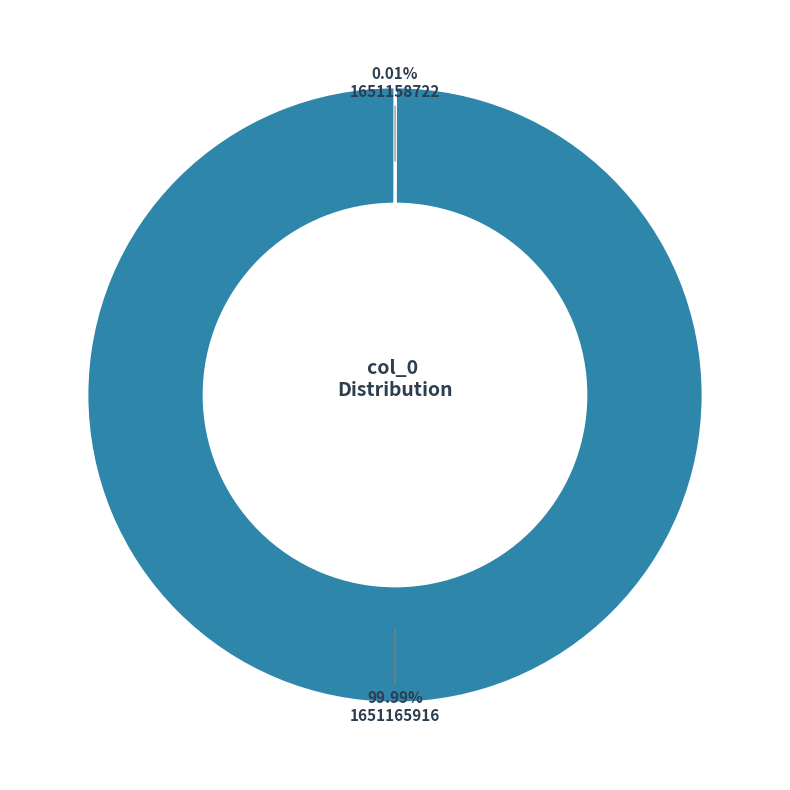

Is there a majority slice in this chart?

Yes